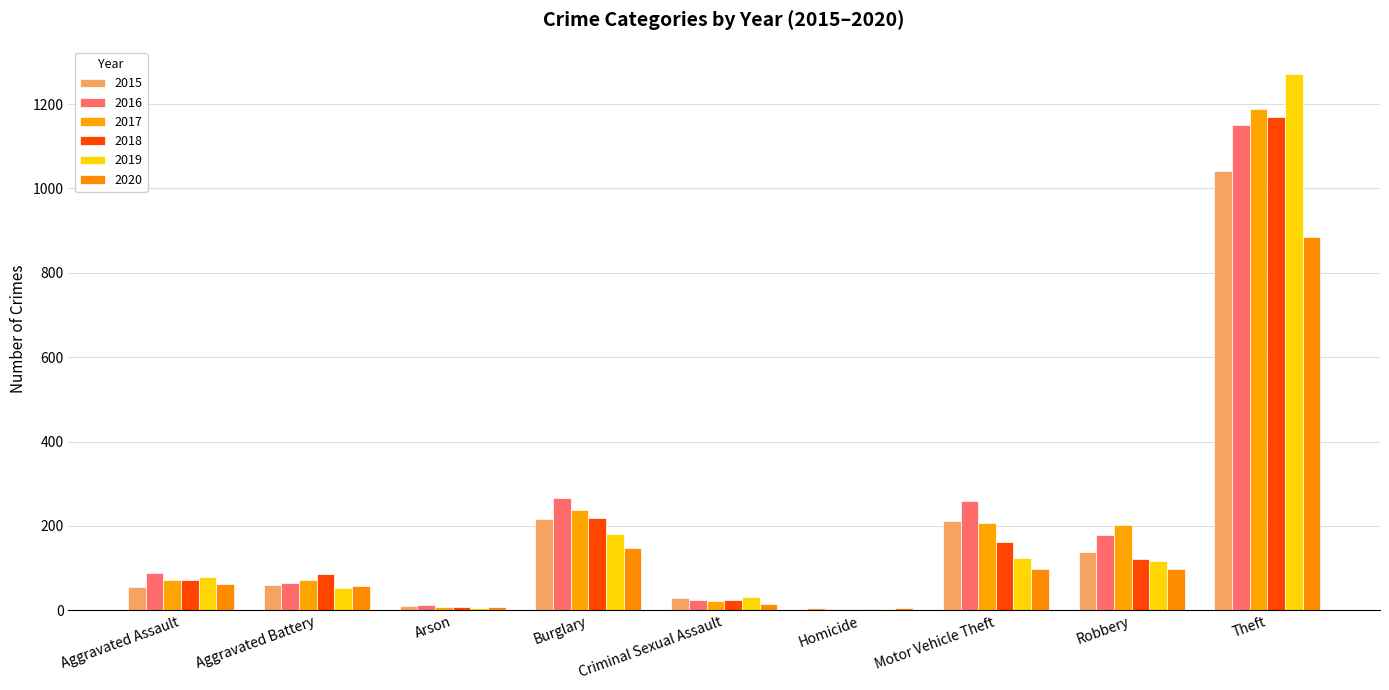

Reading left to right, list all the values displayed in this chart.

2015: Aggravated Assault=56	Aggravated Battery=60	Arson=10	Burglary=216	Criminal Sexual Assault=29	Homicide=5	Motor Vehicle Theft=212	Robbery=139	Theft=1041
2016: Aggravated Assault=88	Aggravated Battery=66	Arson=12	Burglary=266	Criminal Sexual Assault=25	Homicide=4	Motor Vehicle Theft=259	Robbery=178	Theft=1151
2017: Aggravated Assault=72	Aggravated Battery=71	Arson=7	Burglary=237	Criminal Sexual Assault=22	Homicide=4	Motor Vehicle Theft=208	Robbery=202	Theft=1188
2018: Aggravated Assault=72	Aggravated Battery=86	Arson=7	Burglary=218	Criminal Sexual Assault=24	Homicide=4	Motor Vehicle Theft=163	Robbery=121	Theft=1170
2019: Aggravated Assault=80	Aggravated Battery=53	Arson=5	Burglary=182	Criminal Sexual Assault=31	Homicide=4	Motor Vehicle Theft=123	Robbery=116	Theft=1272
2020: Aggravated Assault=62	Aggravated Battery=57	Arson=7	Burglary=148	Criminal Sexual Assault=15	Homicide=5	Motor Vehicle Theft=99	Robbery=97	Theft=884